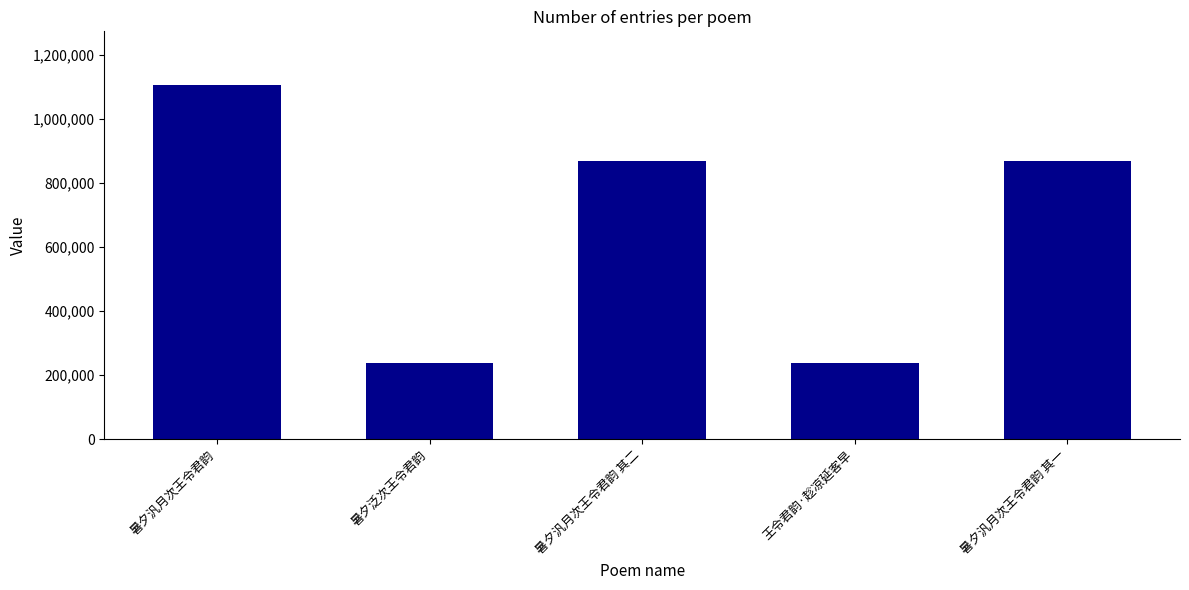

What is the label of the 4th bar from the left?

王令君韵·趁凉延客早